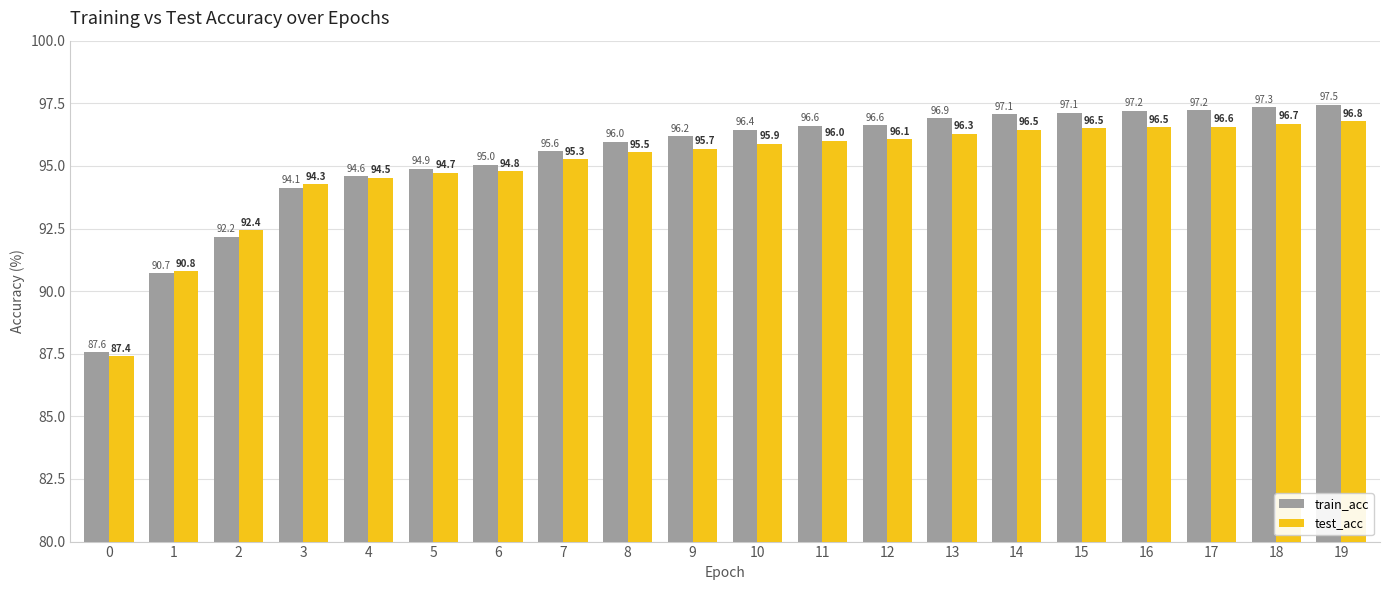

True or false: train_acc has a value of 43.5 at 13.

False